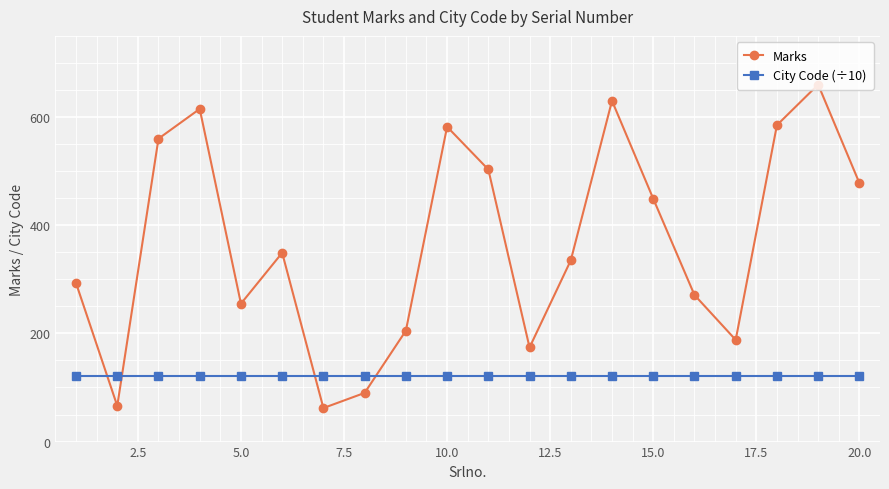

What is the value of the Marks point at the 14th from the left?

630.0